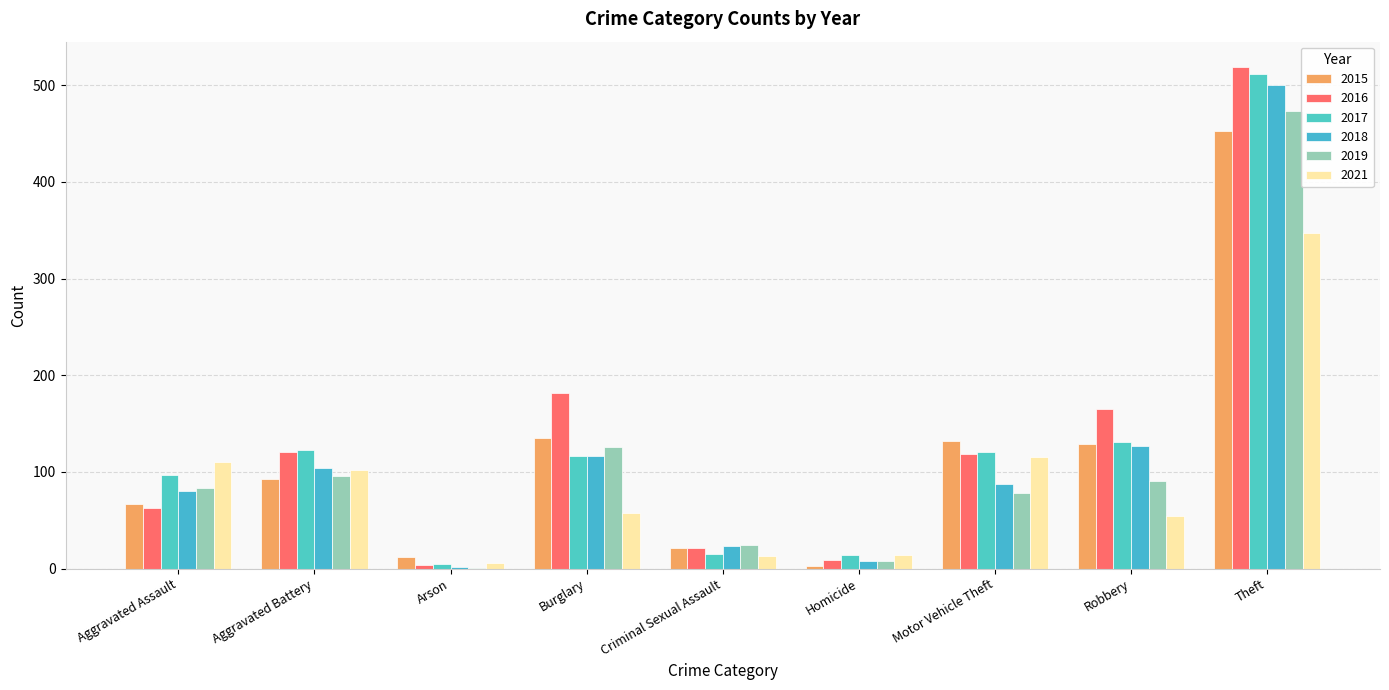

How many bars are there in total?

54